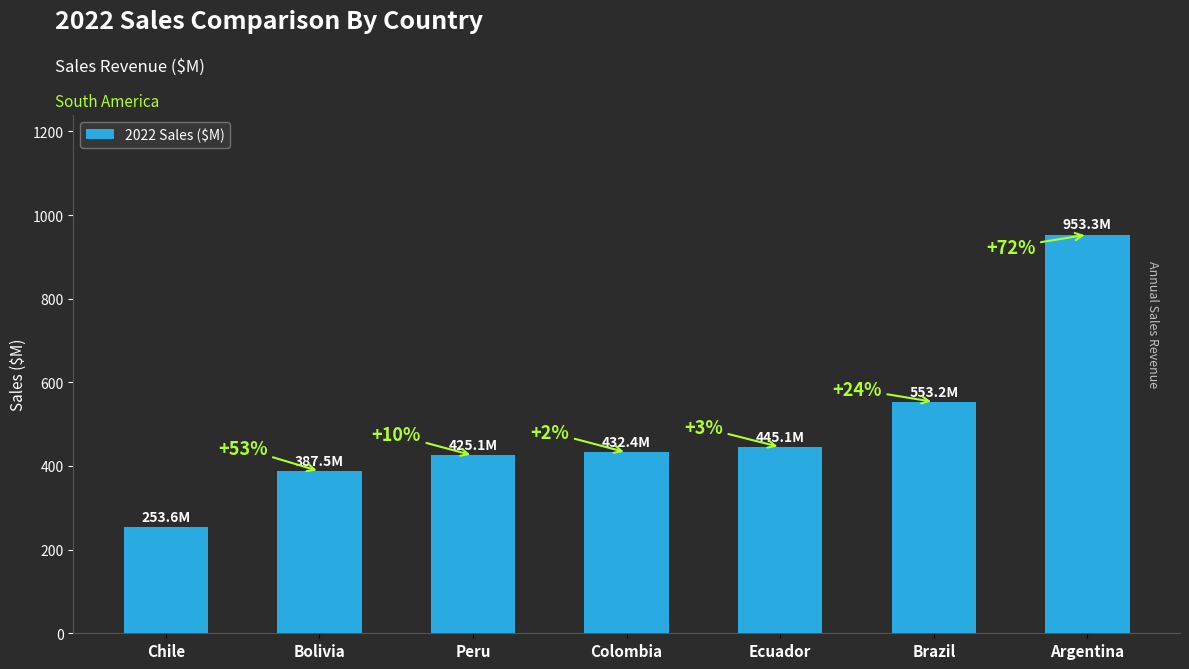

Does the chart contain any negative values?

No